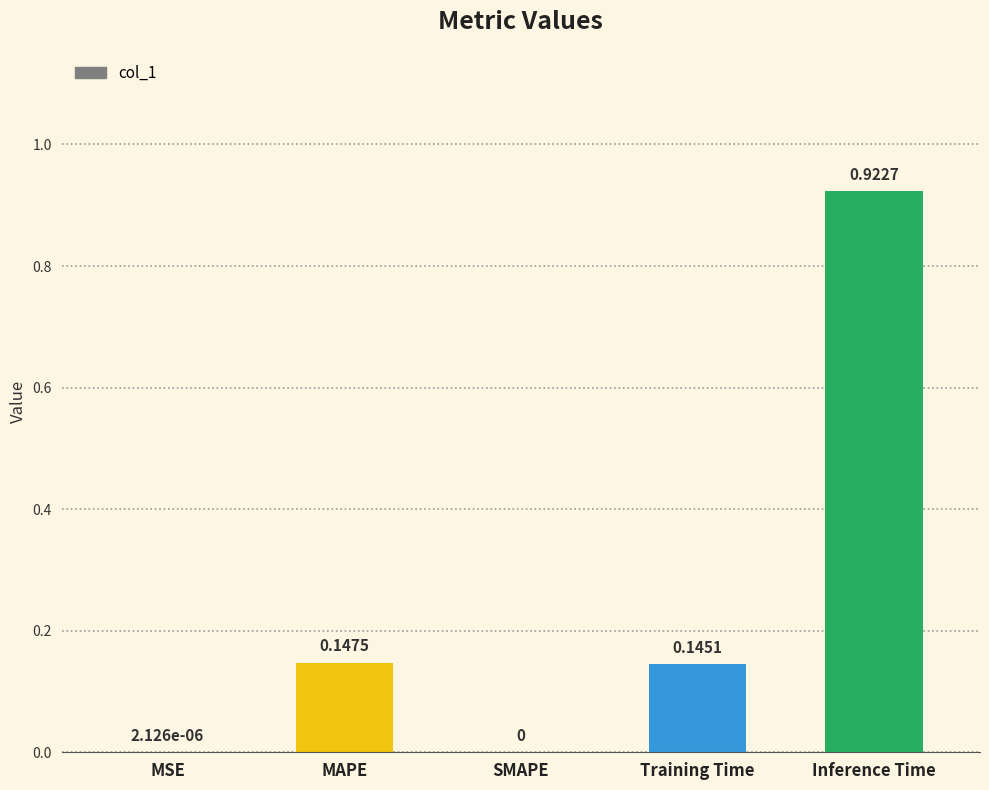

Which category has the highest value across all series?

Inference Time